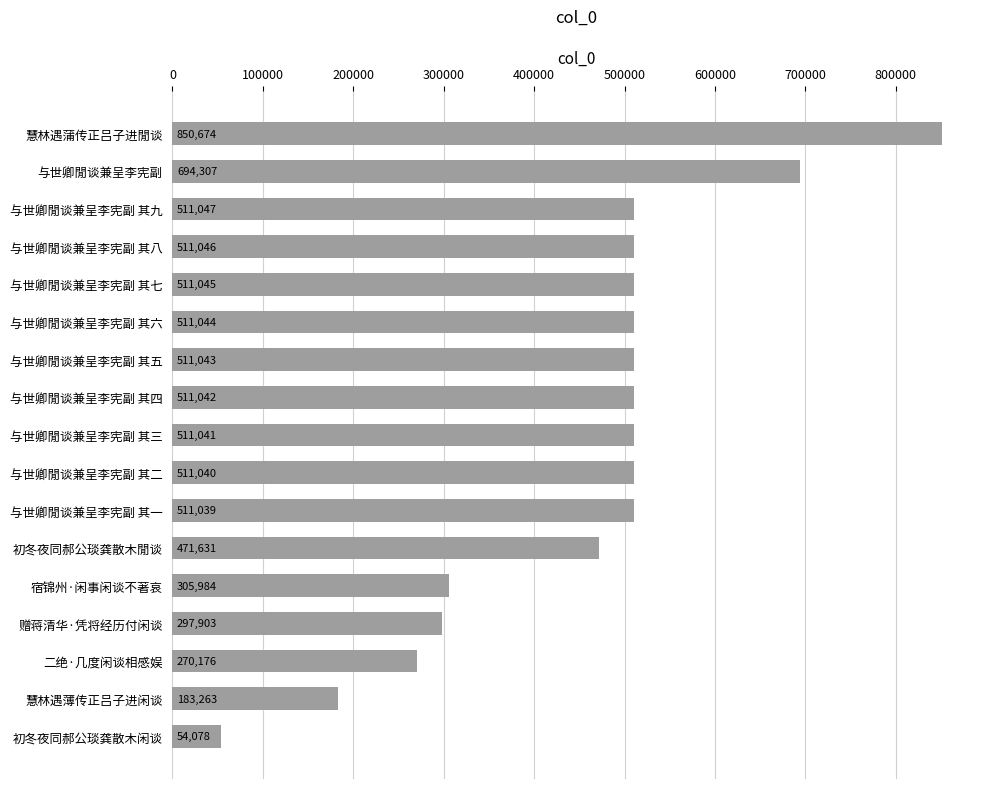

What is the average value?

454553